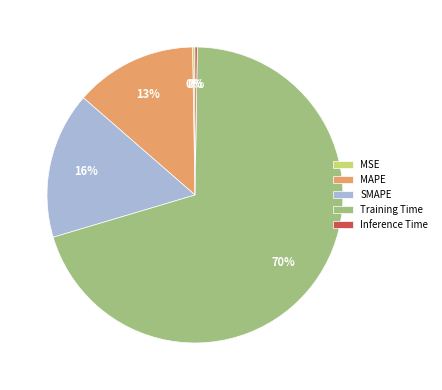

Which has a higher value, SMAPE or Training Time?

Training Time